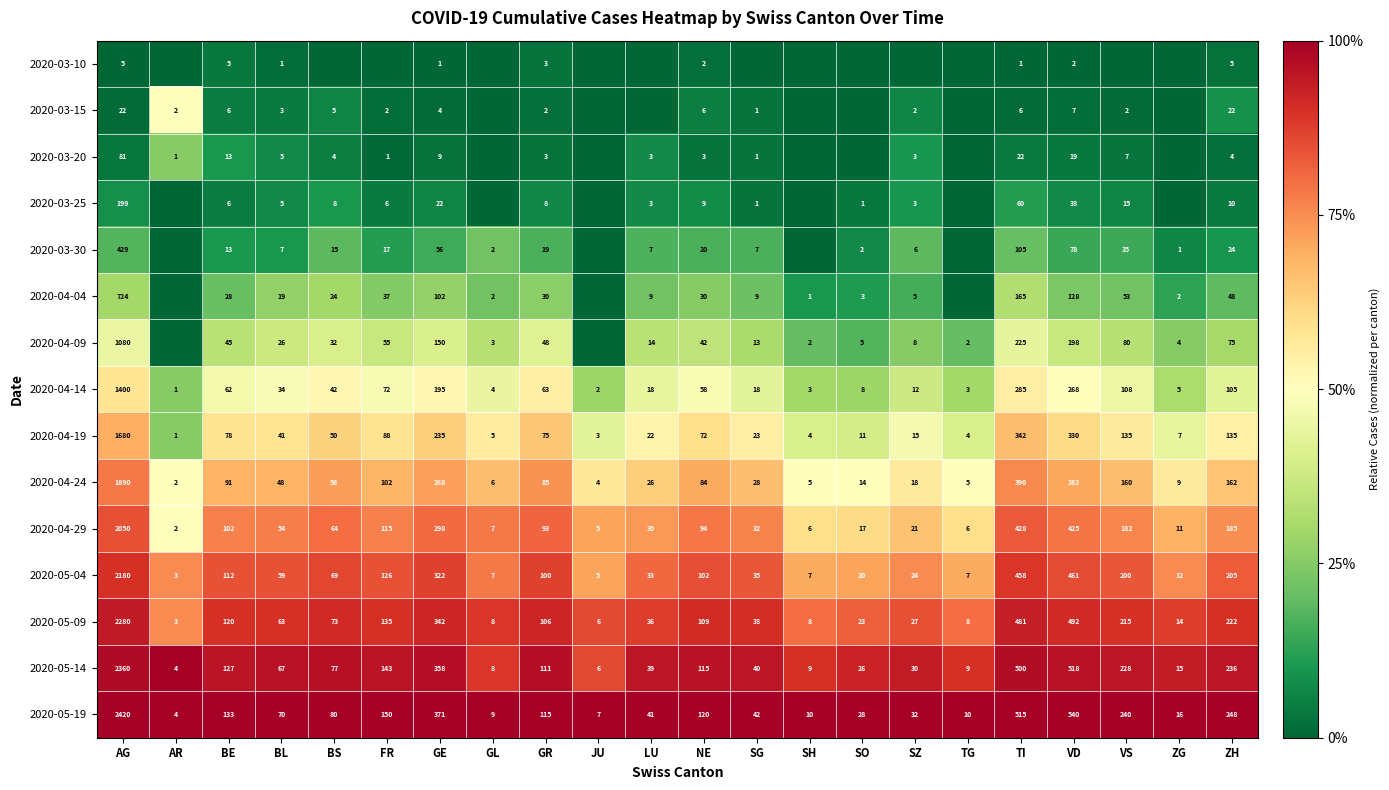

At which label does 2020-04-24 reach its peak?

AG